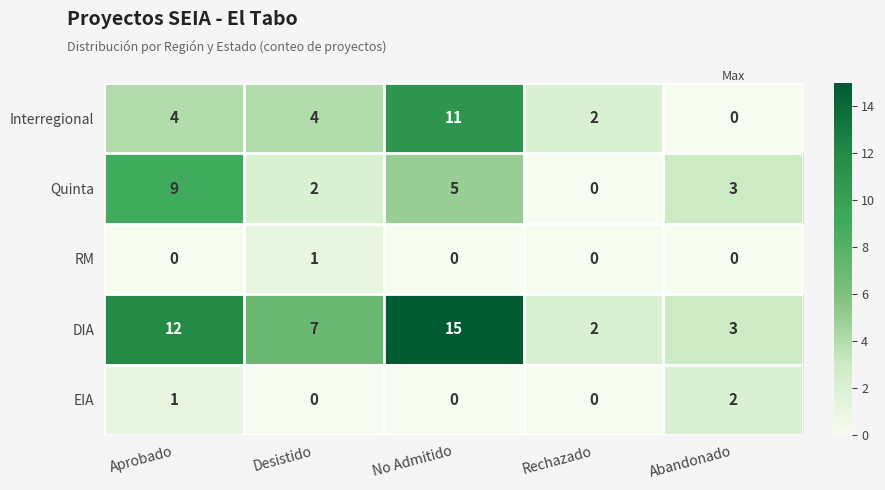

What is the sum of all EIA values?

3